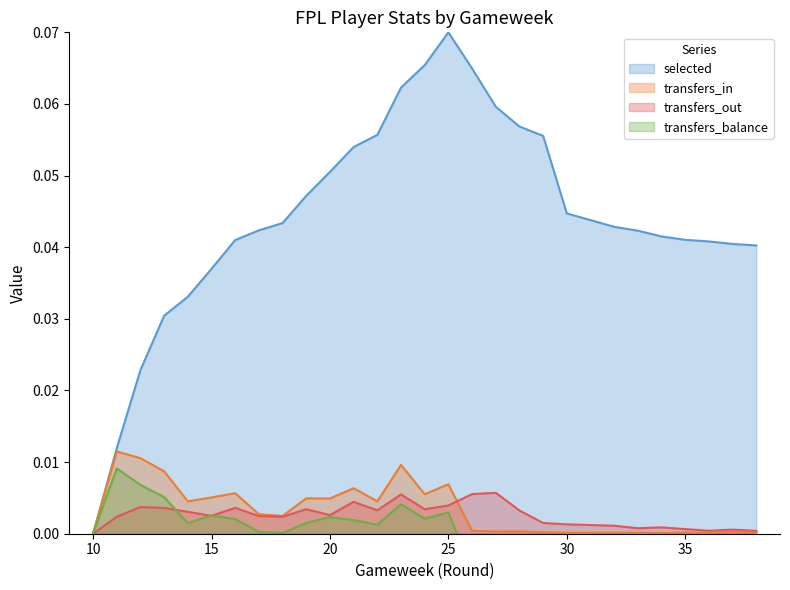

How many positive values does the selected series have?

28